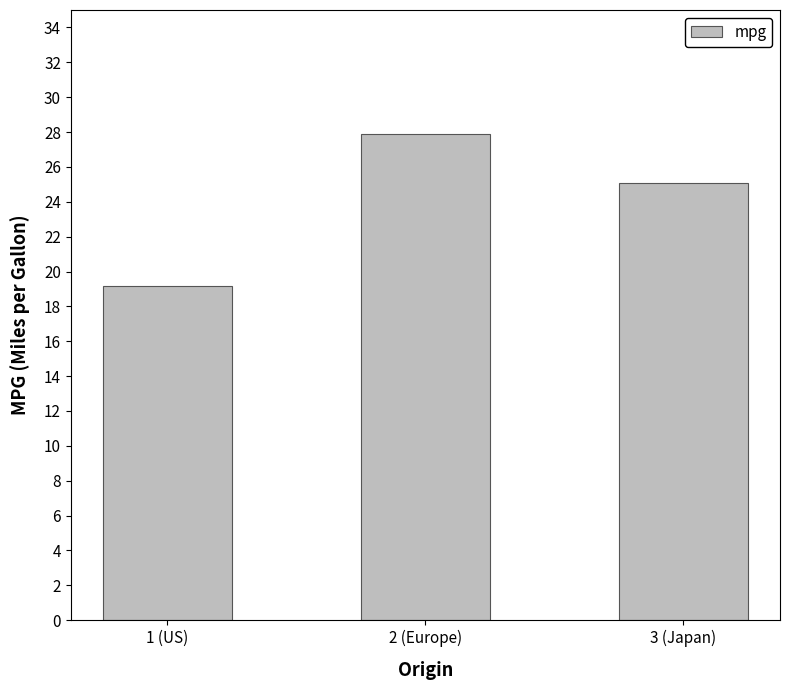

What is the label of the 1st bar from the left?

1 (US)